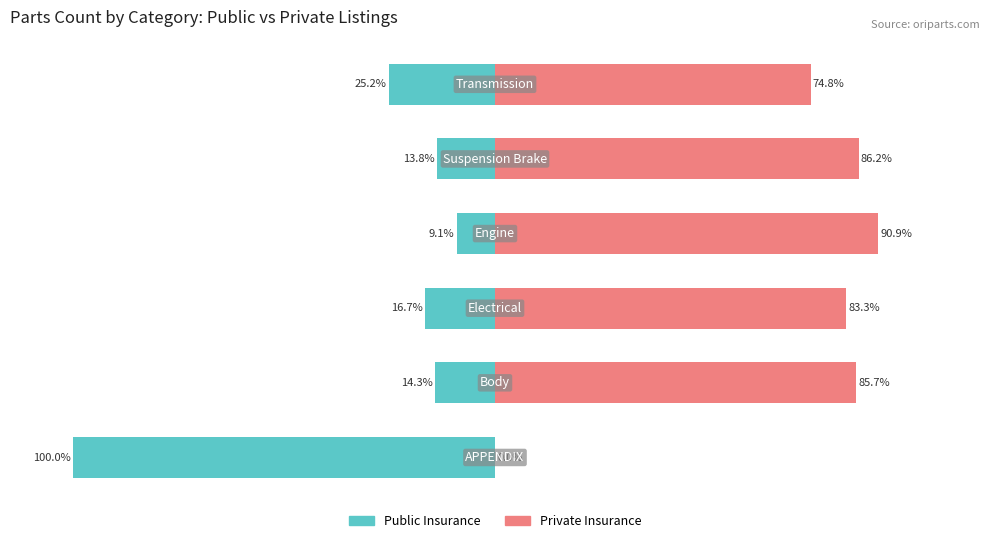

At which label does Private Insurance first exceed 85?

1